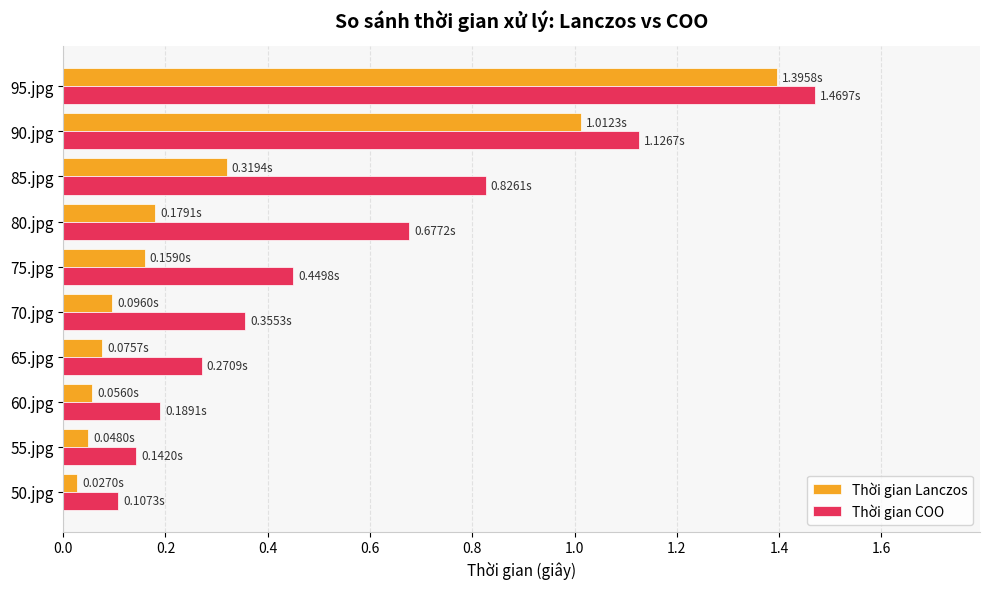

Which series changed the most between 90.jpg and 95.jpg?

Thời gian Lanczos